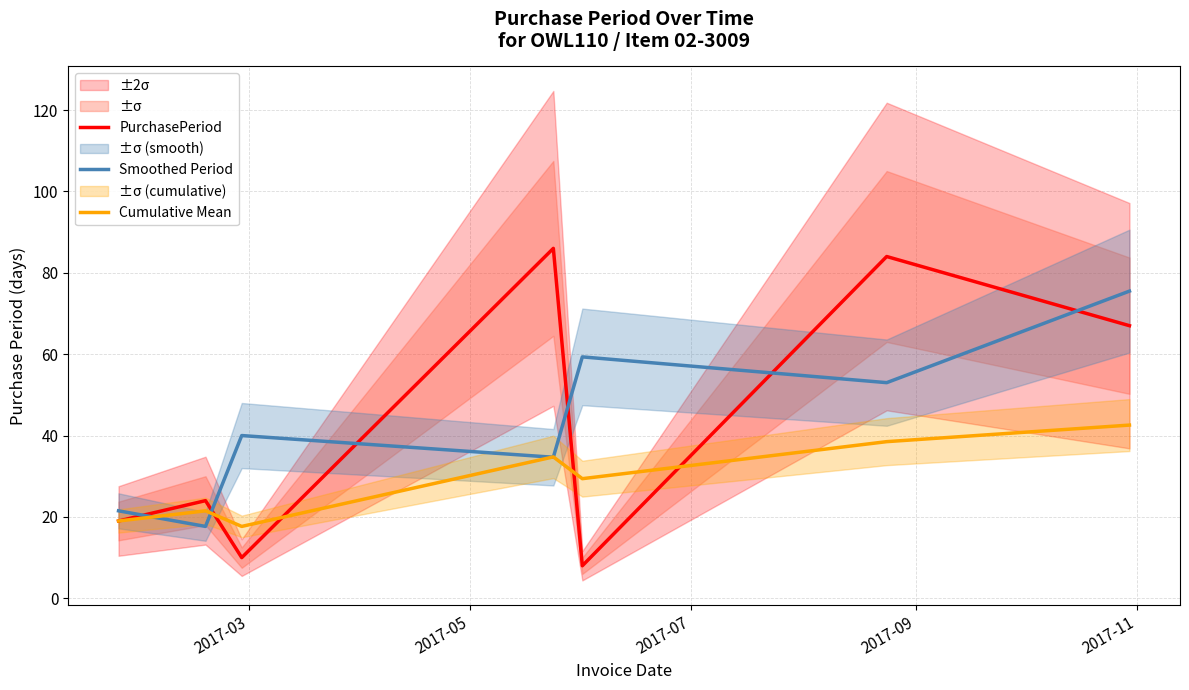

Reading right to left, list all the values displayed in this chart.

PurchasePeriod: 67.0	84.0	8.0	86.0	10.0	24.0	19.0
Smoothed Period: 75.5	53.0	59.3	34.7	40.0	17.7	21.5
Cumulative Mean: 42.6	38.5	29.4	34.8	17.7	21.5	19.0